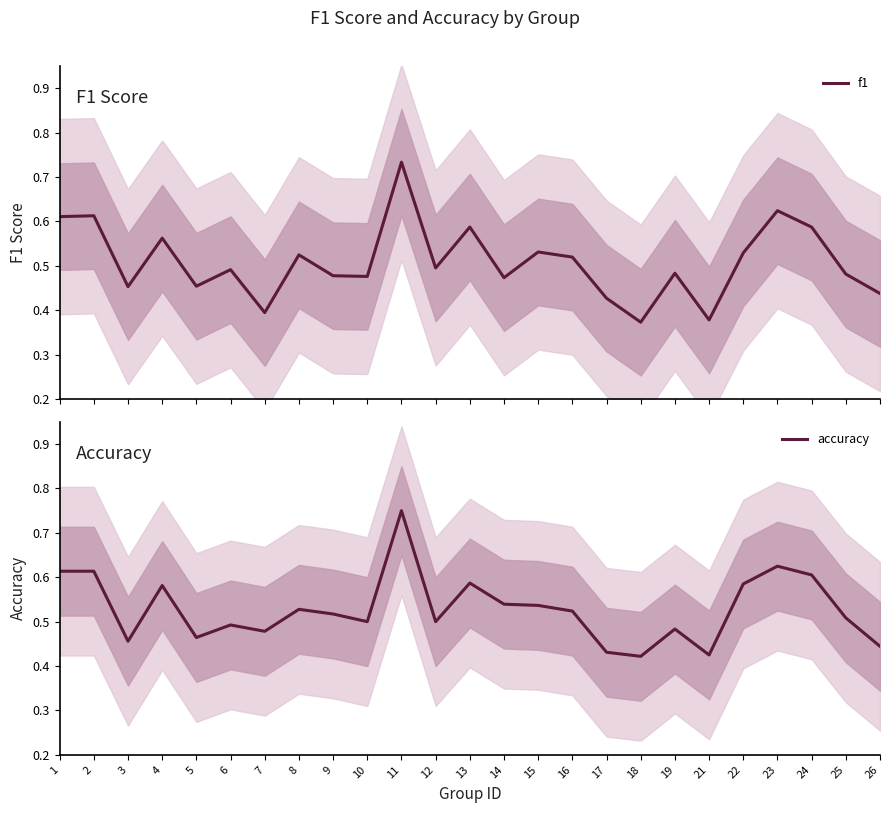

Which series has the largest range (max minus min)?

f1